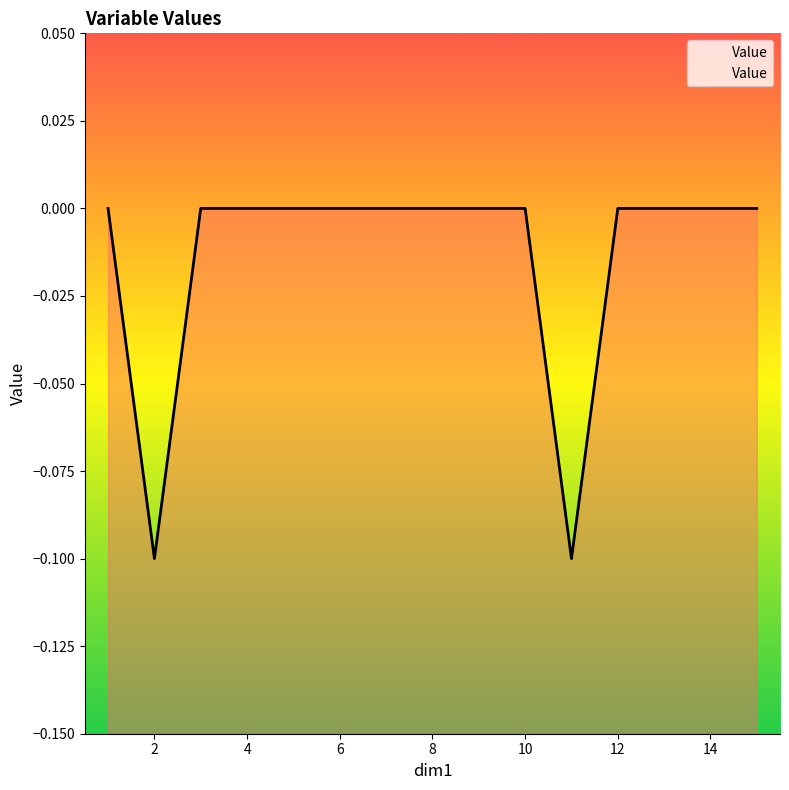

True or false: the data shows 0.1 at 15.

False